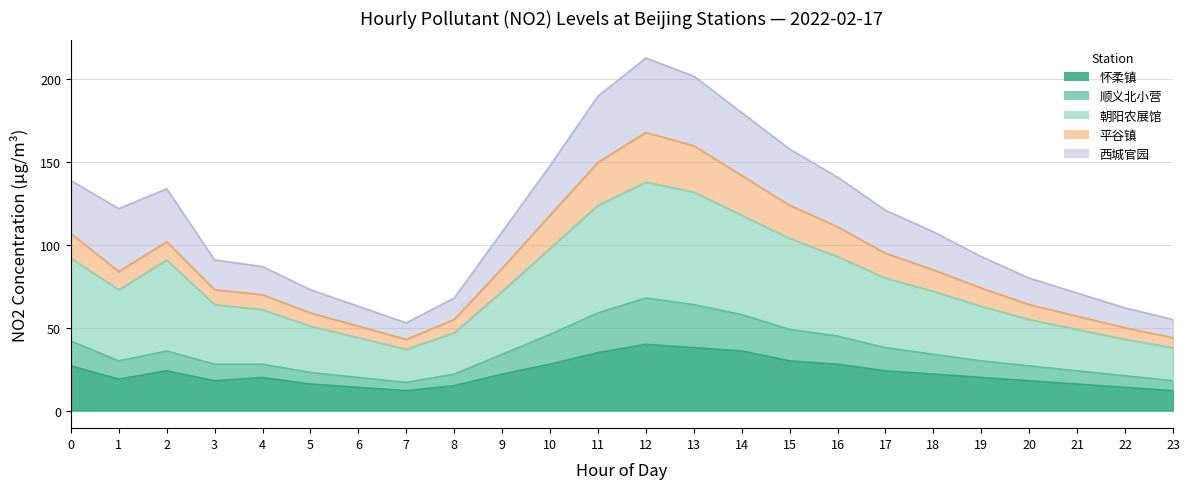

True or false: 怀柔镇 and 平谷镇 cross at least once.

False